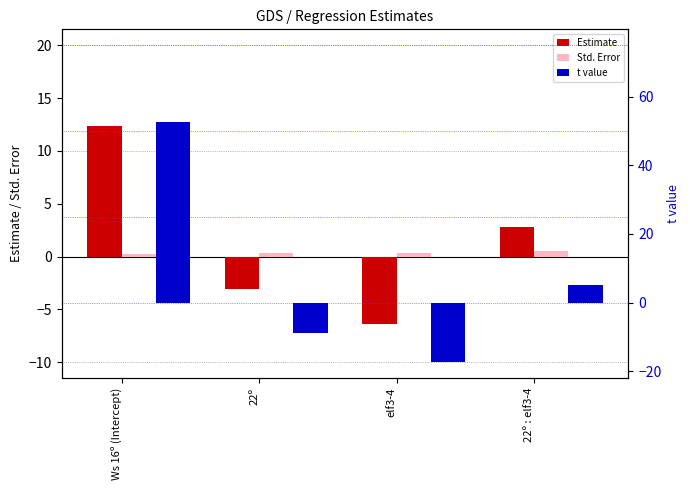

What is the difference between the maximum and minimum values in the t value series?

70.0